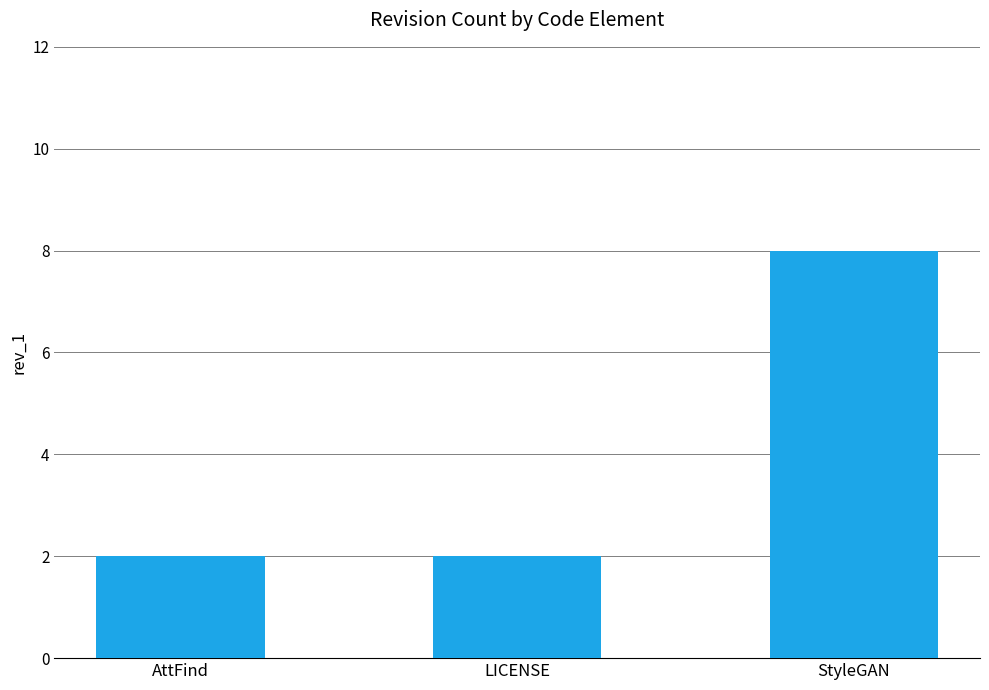

The value at LICENSE is 2. True or false?

True